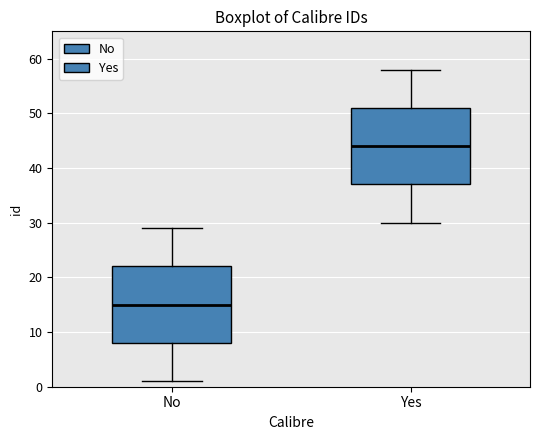

Reading left to right, transcribe this box plot: for each box, give where its median line is, the range the box spans, and where its two whiskers end, as read against the y-axis. The values are not printed on the chart, so give them approximately, as read against the axis.

No: median 15, box 8 to 22, whiskers 1 to 29
Yes: median 44, box 37 to 51, whiskers 30 to 58